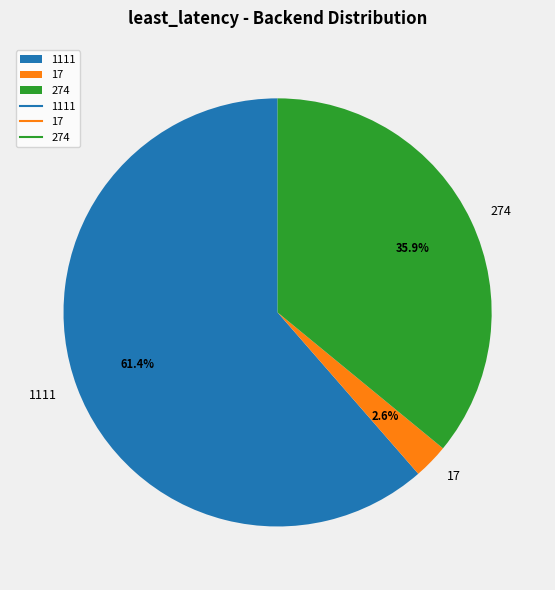

Count the number of slices in the pie.

3